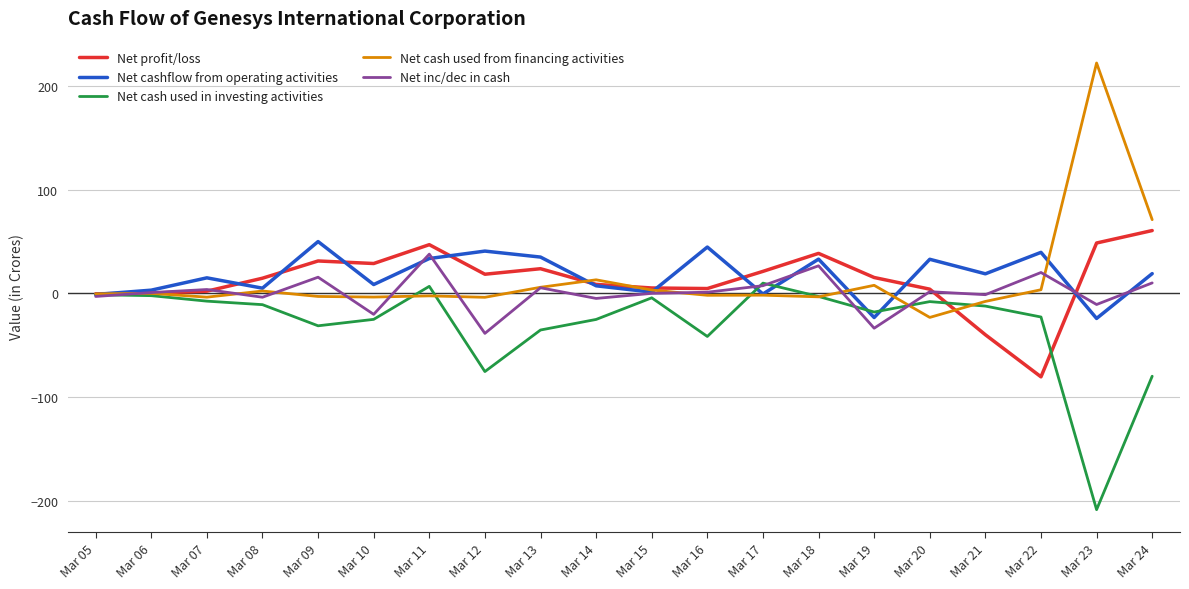

How many series are shown in this chart?

5